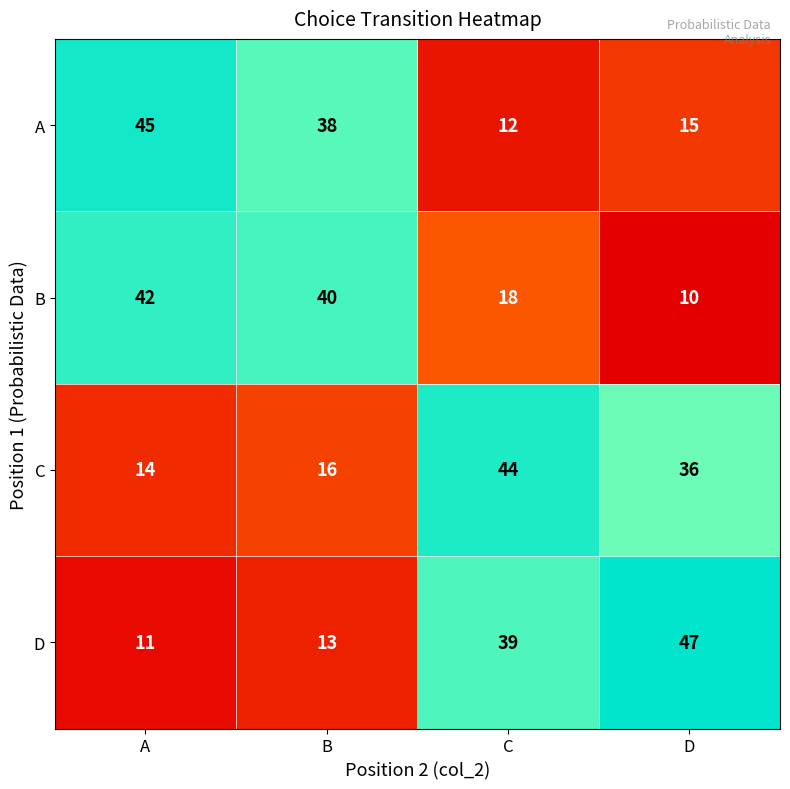

What is the sum of the D values at B and C?

52